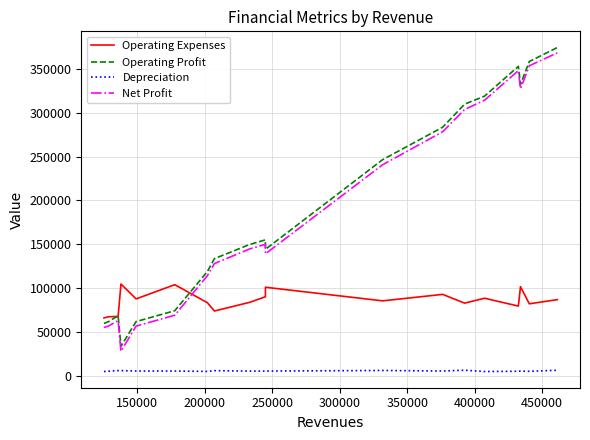

What is the greatest value displayed?

374526